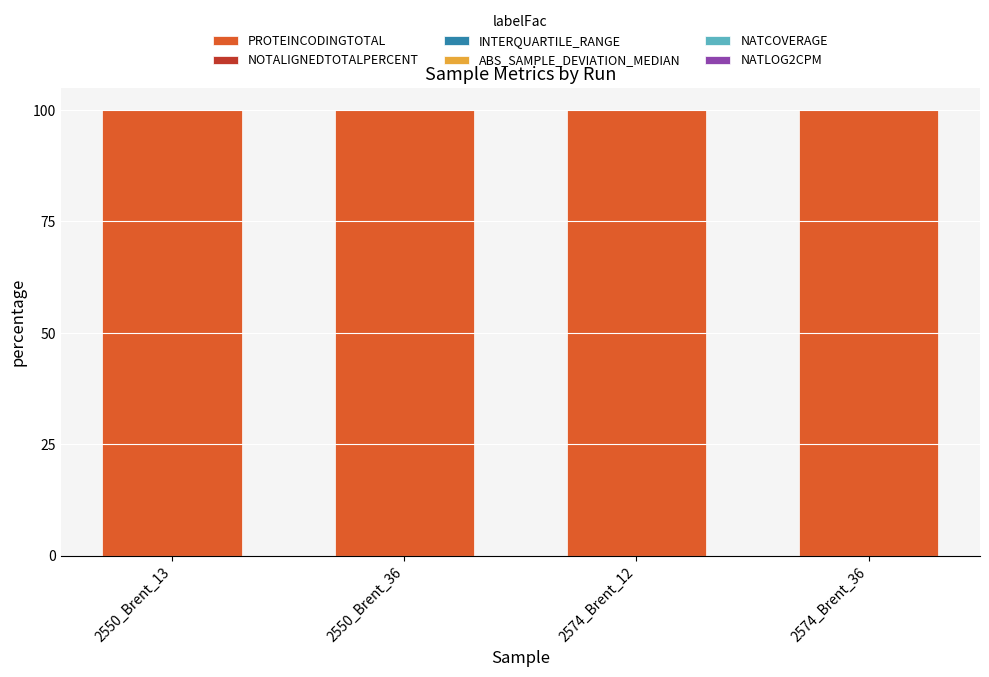

The value of PROTEINCODINGTOTAL at 2550_Brent_36 is 137.0. True or false?

False